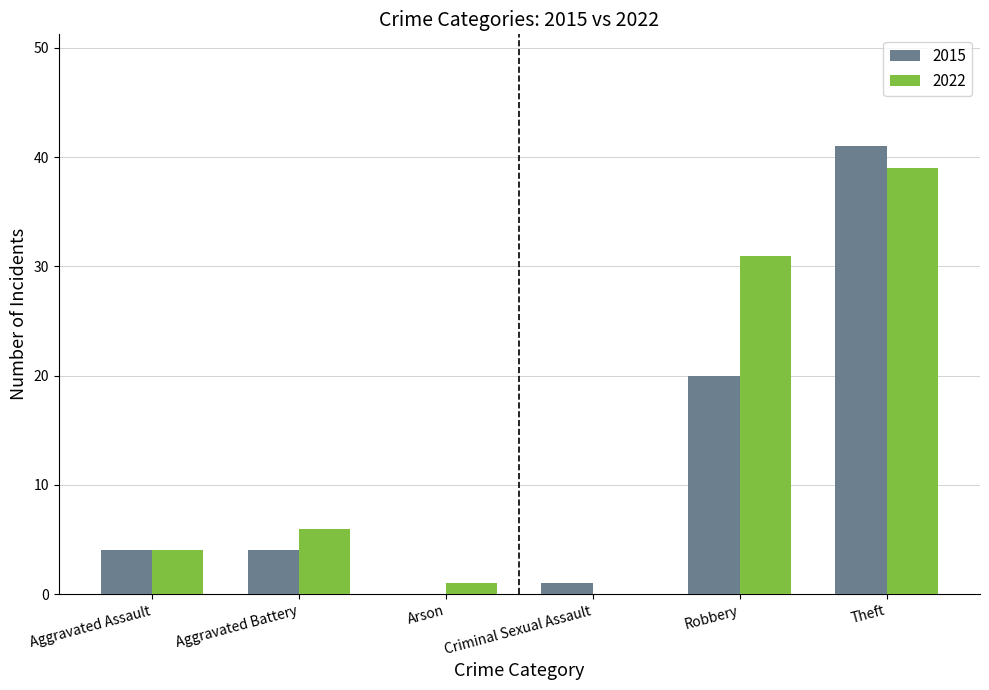

The 2022 series shows 39 at Theft. True or false?

True